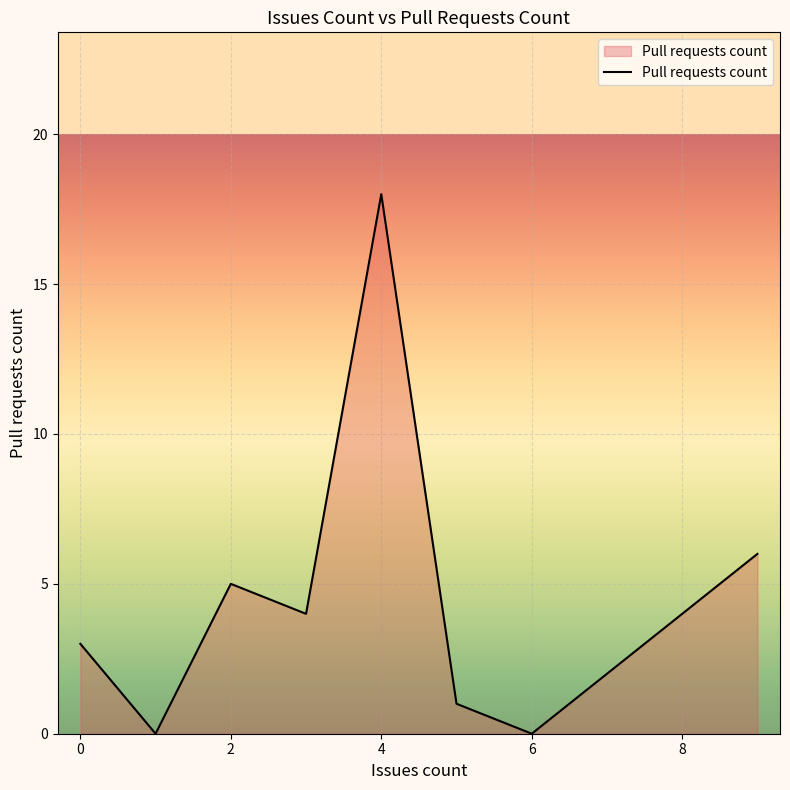

How many categories are shown in the chart?

8